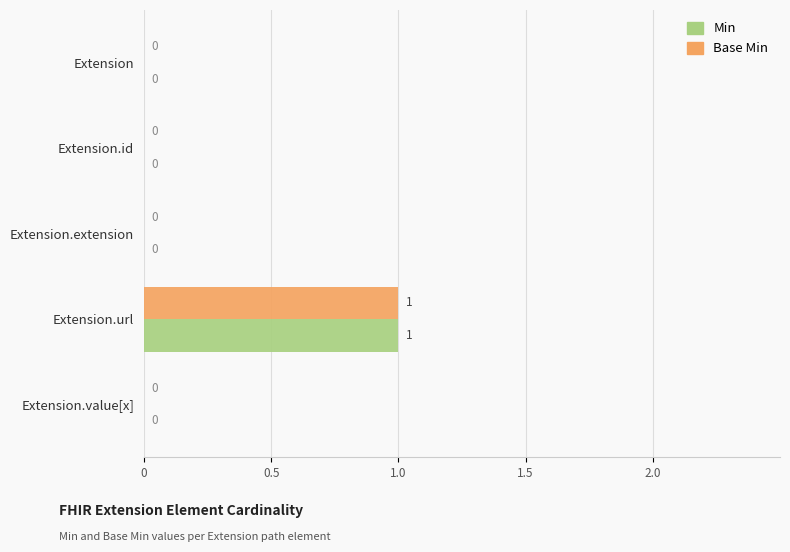

At which category does the chart reach its peak across all series?

Extension.url